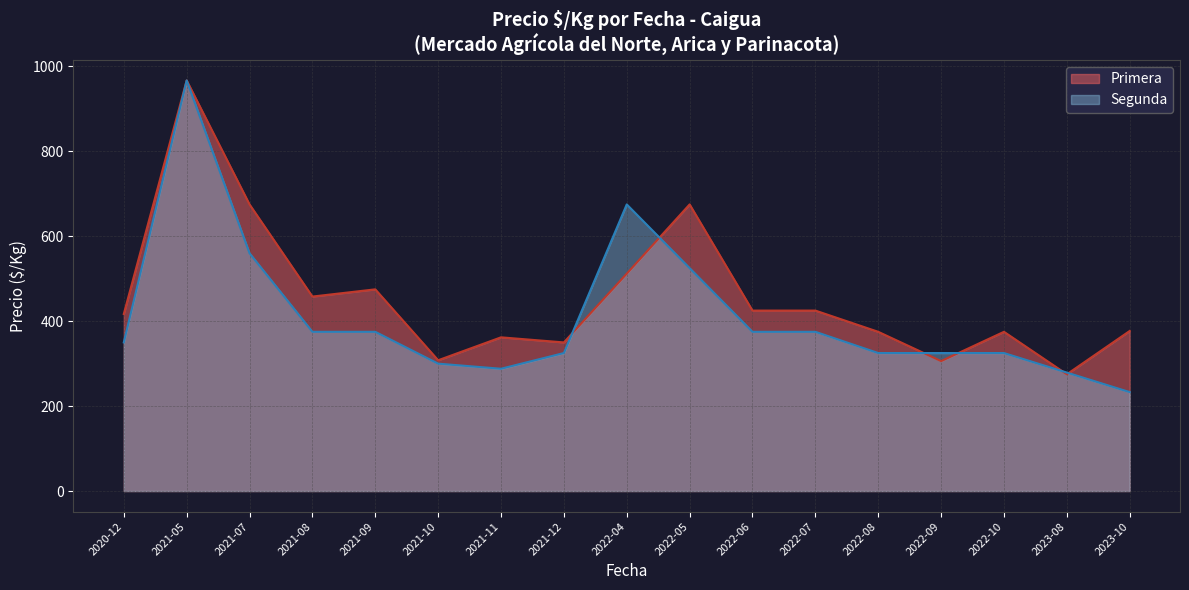

True or false: Precio maximo and Precio minimo intersect in this chart.

False